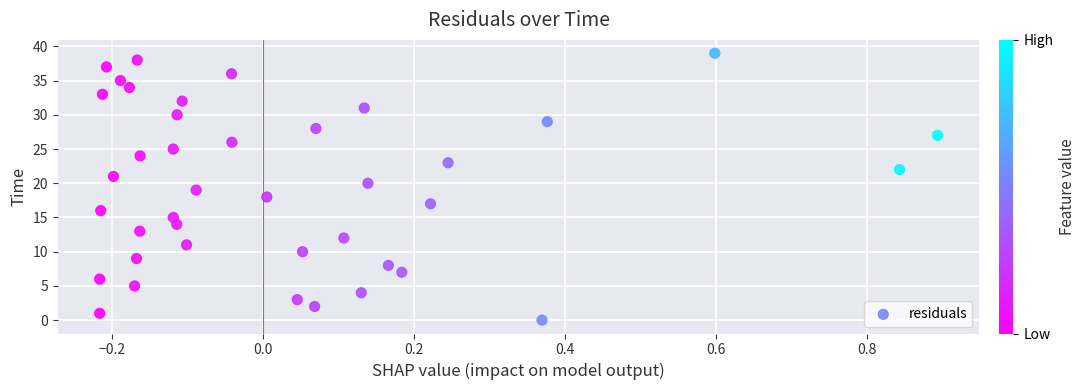

What is the range of Y values (max minus min)?

39